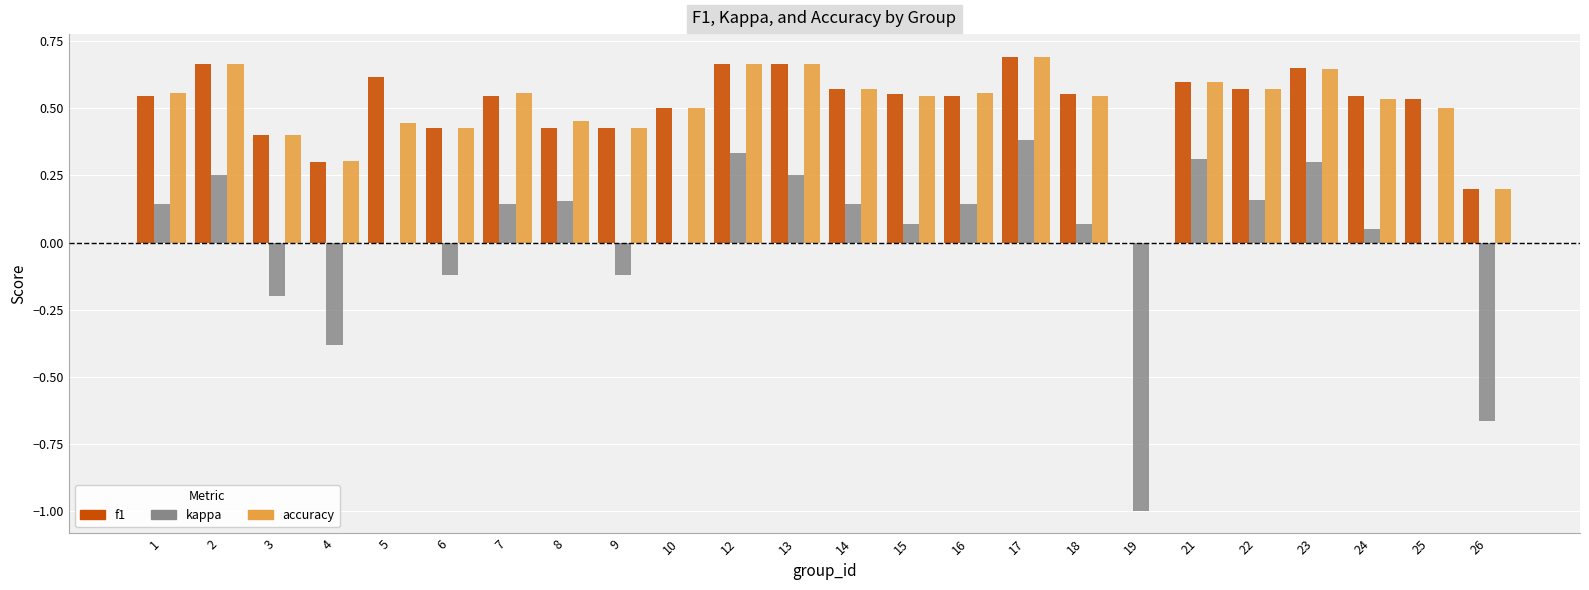

Does the chart contain stacked bars?

No